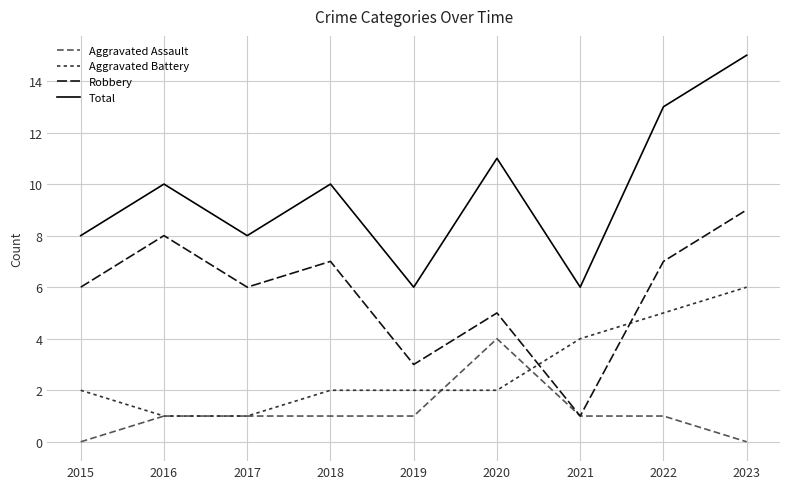

What are all the series names shown in the legend?

Aggravated Assault, Aggravated Battery, Robbery, Total